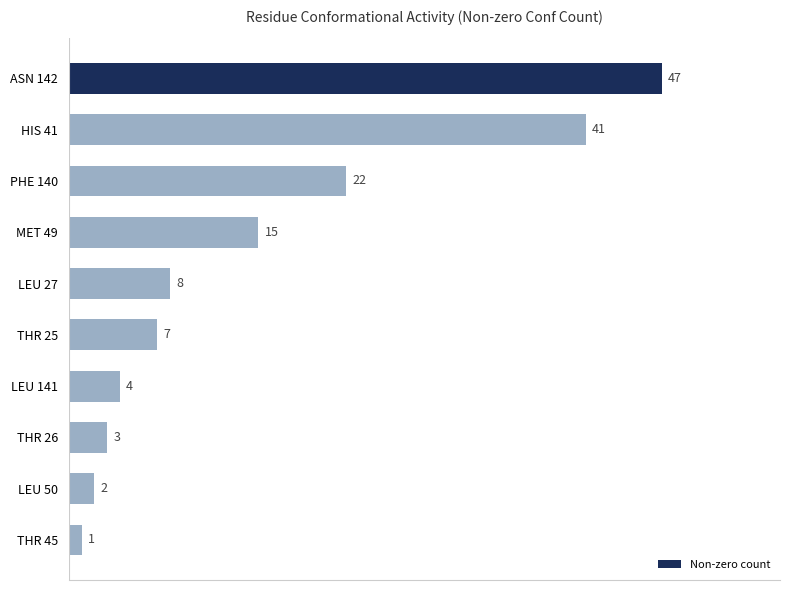

What is the label of the 6th bar from the bottom?

LEU 27